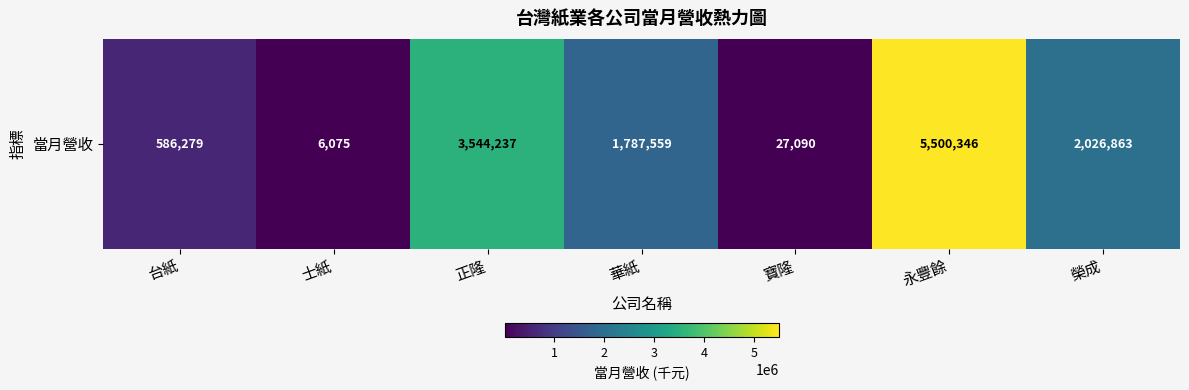

What is the smallest value displayed?

6075